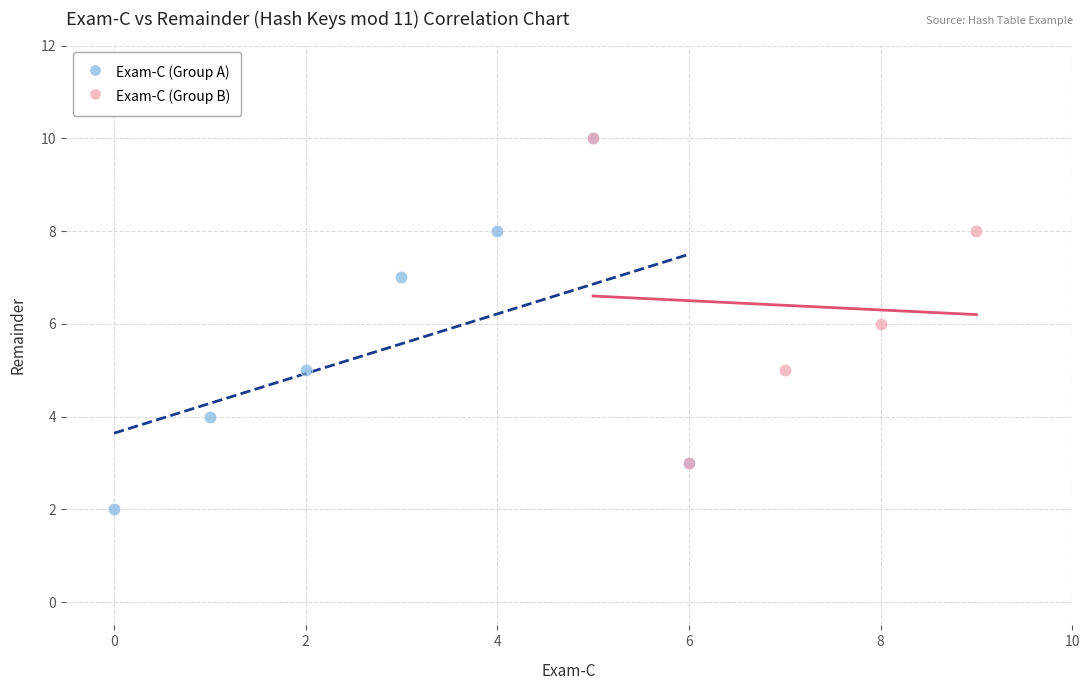

What are all the series names shown in the legend?

Exam-C (Group A), Exam-C (Group B)